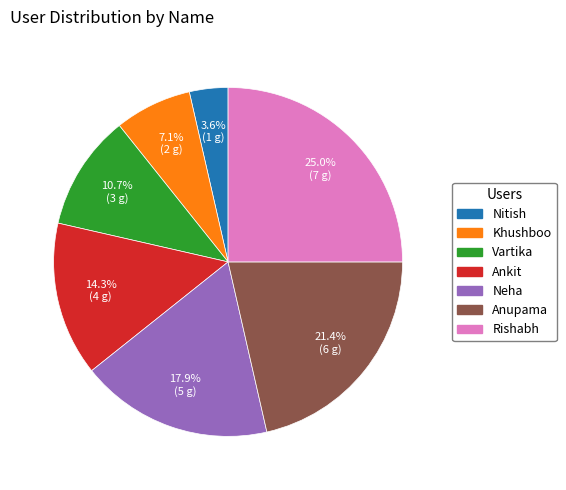

Does any single category account for the majority?

No